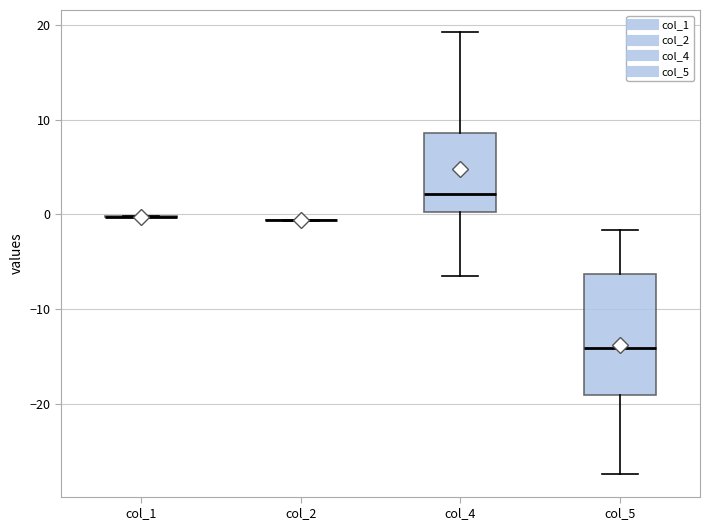

Which box is the tallest, from its lower edge to its upper edge?

col_5